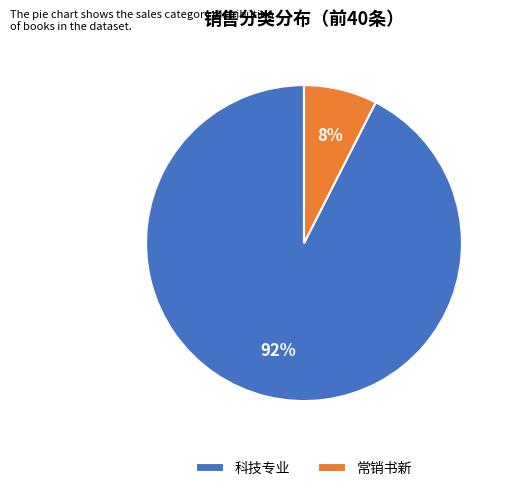

What is the smallest slice in the pie chart?

常销书新